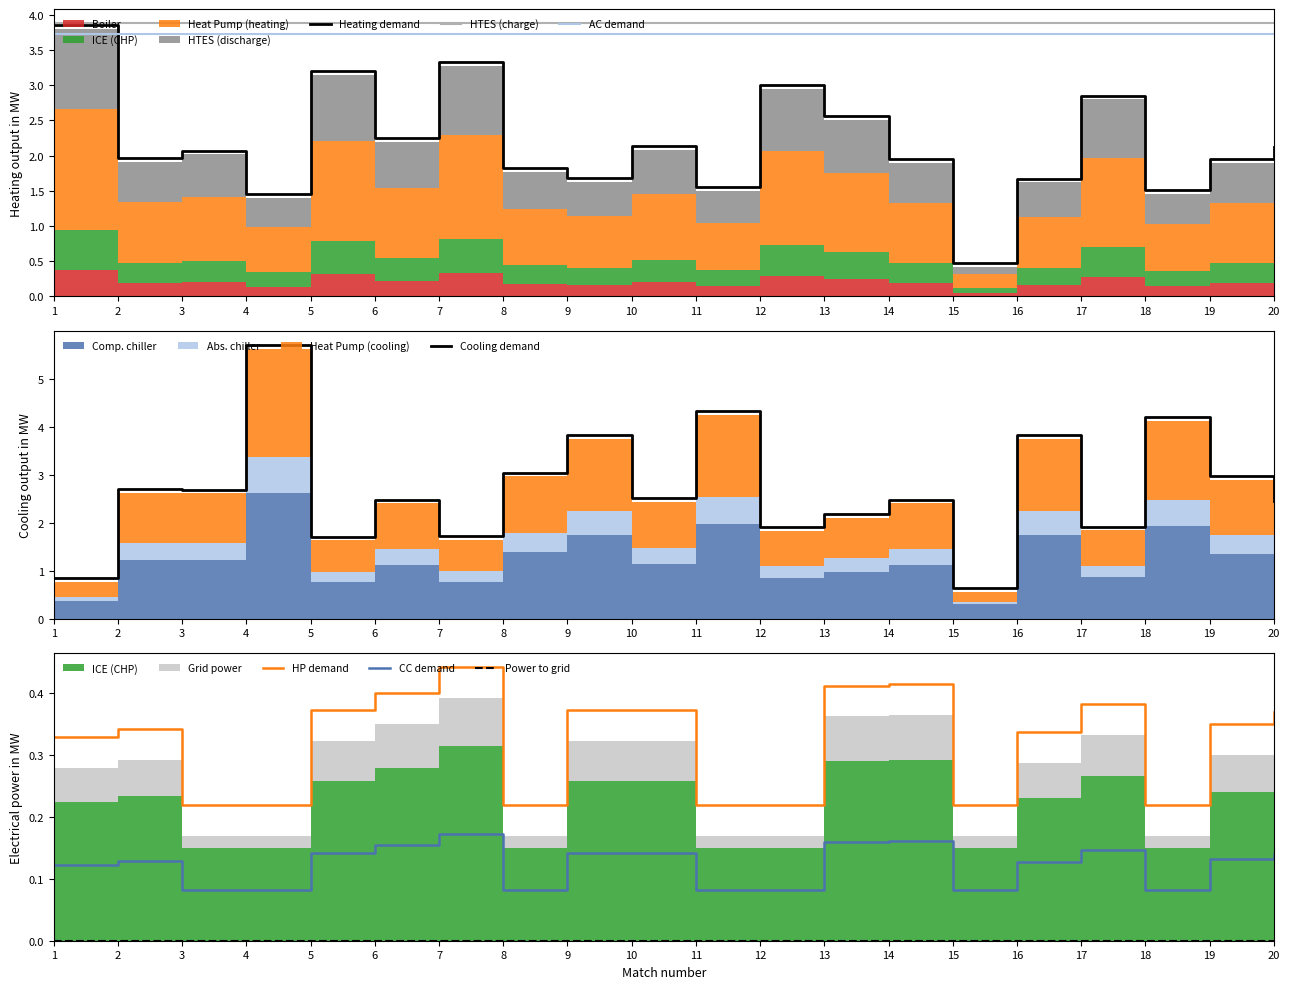

Reading right to left, what are all the values shown in this chart?

FT_Odds_H: 2.1	1.9	1.5	2.8	1.7	0.5	1.9	2.6	3.0	1.6	2.1	1.7	1.8	3.3	2.2	3.2	1.4	2.1	2.0	3.8
FT_Odds_A: 2.4	3.0	4.2	1.9	3.8	0.6	2.5	2.2	1.9	4.3	2.5	3.8	3.0	1.7	2.5	1.7	5.7	2.7	2.7	0.8
Odds_DuplaChance_X2: 0.4	0.3	0.2	0.4	0.3	0.2	0.4	0.4	0.2	0.2	0.4	0.4	0.2	0.4	0.4	0.4	0.2	0.2	0.3	0.3